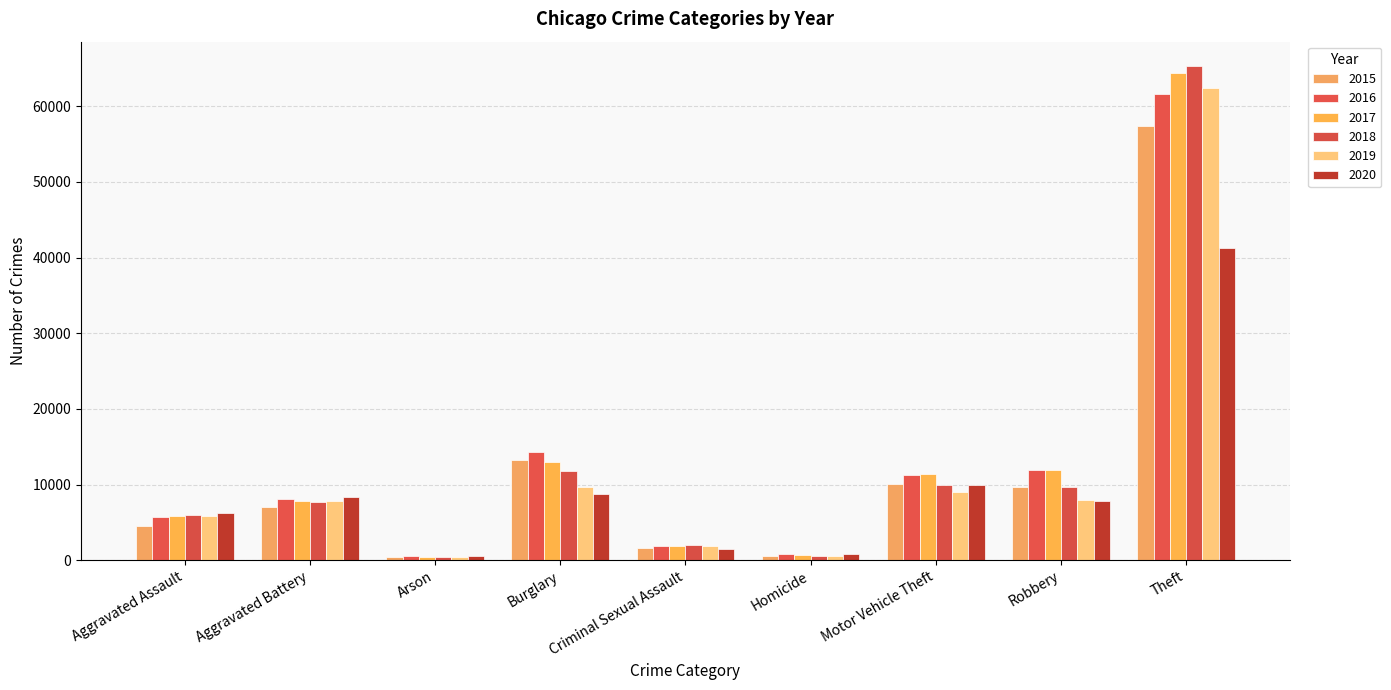

What is the difference between the highest and lowest values at Aggravated Battery?

1301